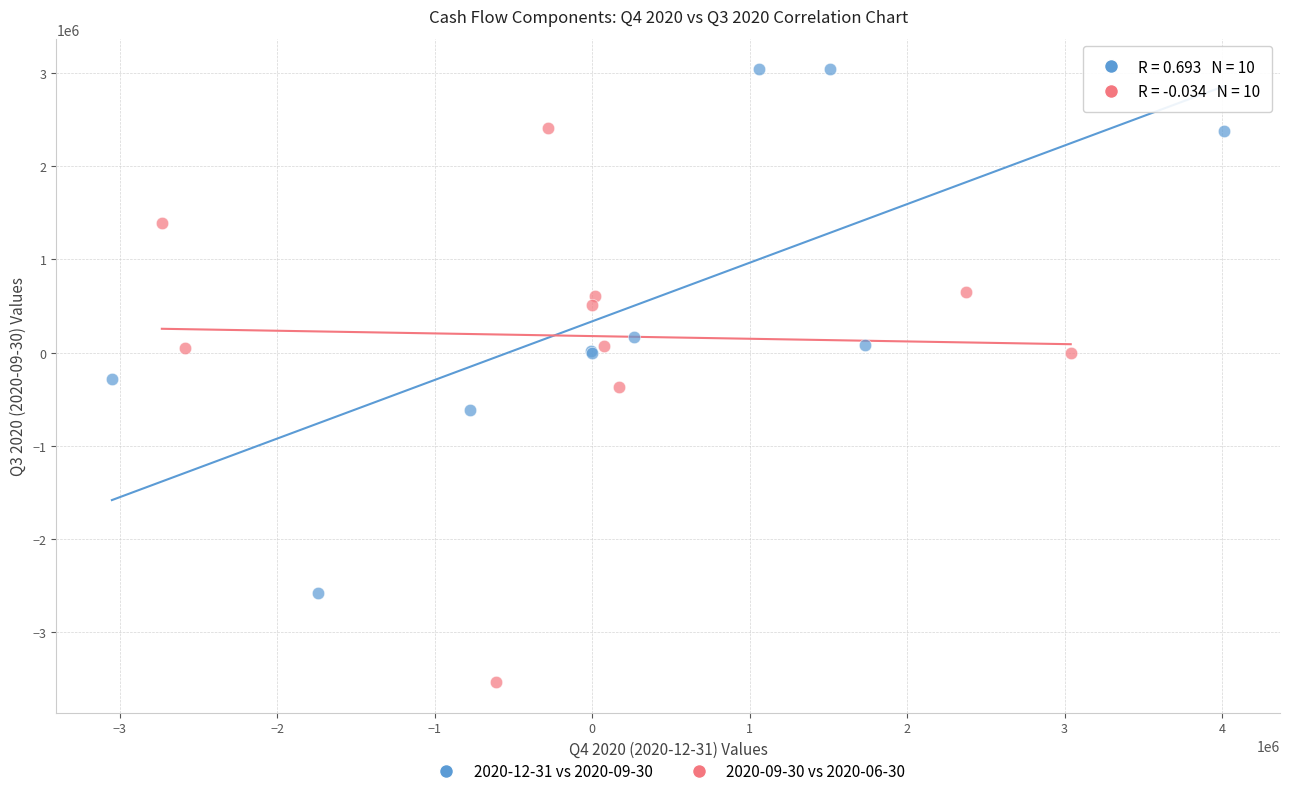

Which series contains the lowest Y value?

2020-09-30 vs 2020-06-30